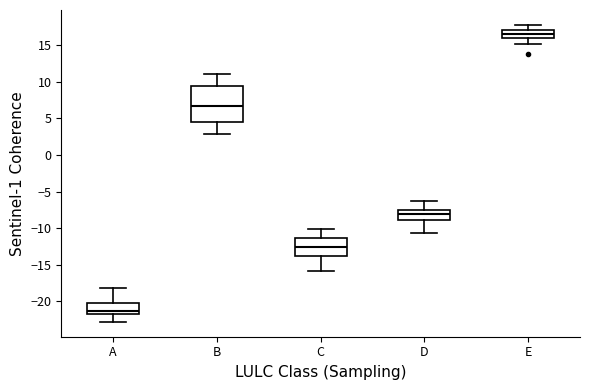

Which box's median line is the highest?

E